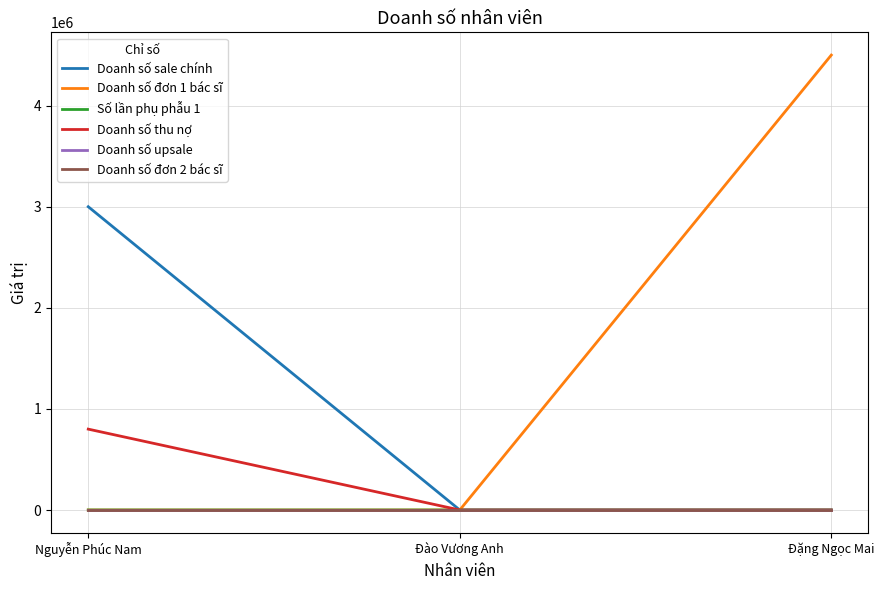

Does the chart have visible grid lines?

Yes